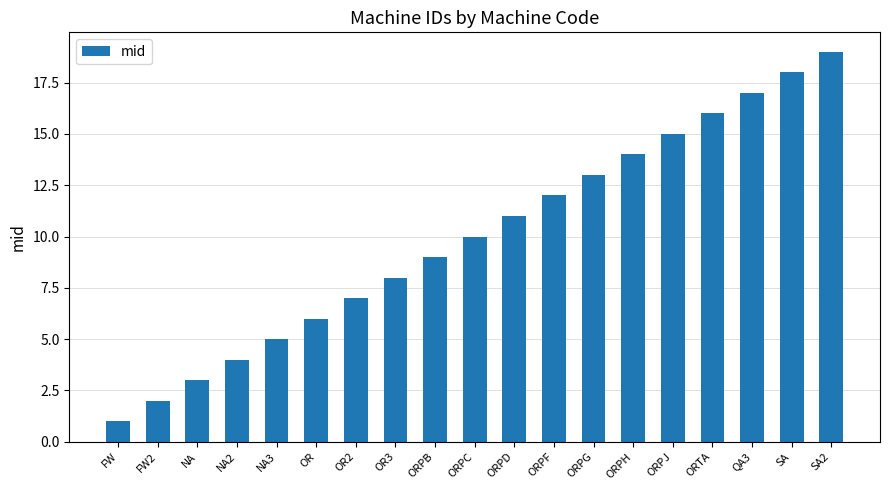

What position from the left is ORPJ?

15